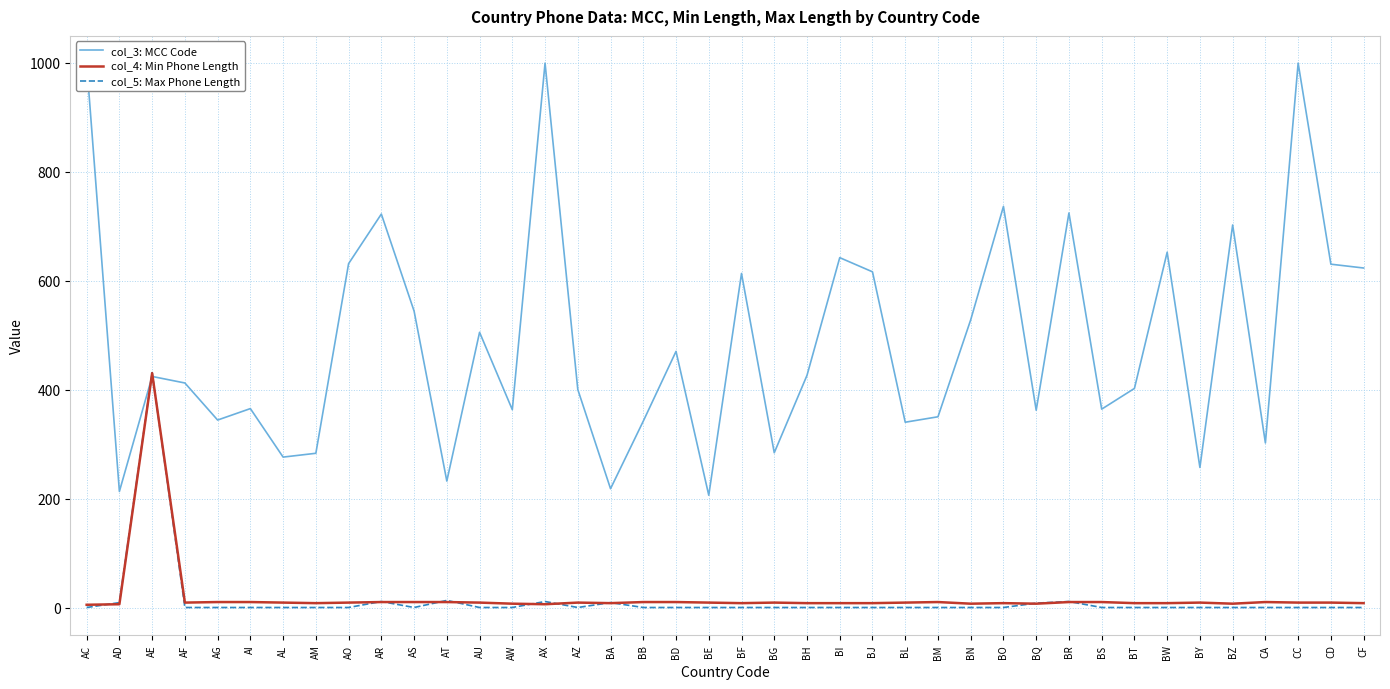

Is the value of col_4: Min Phone Length at AD greater than the value of col_3: MCC Code at BS?

No